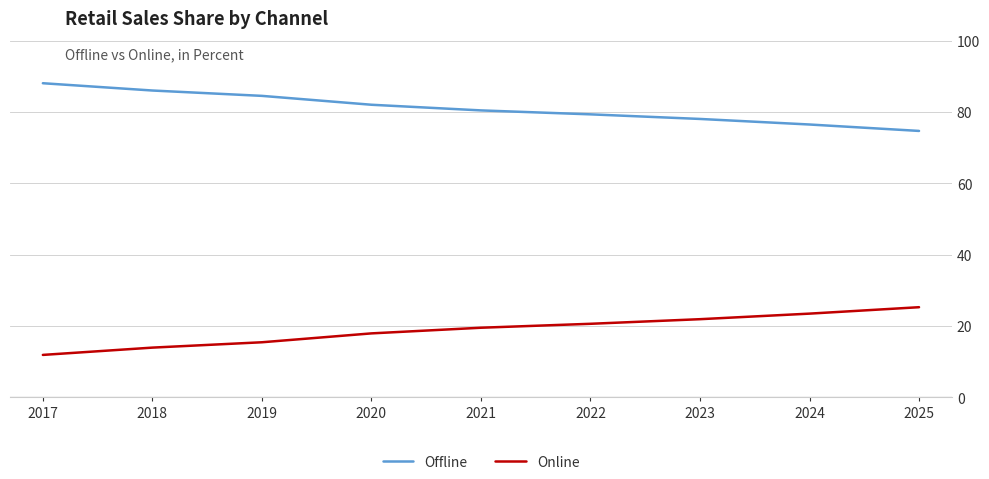

What is the sum of the Online values at 2018 and 2023?

35.9